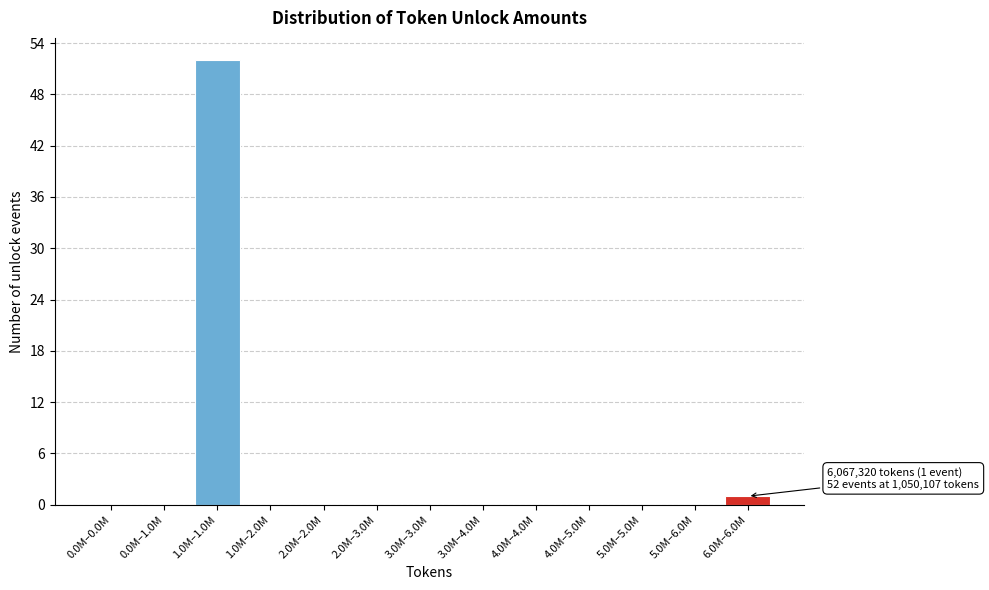

Reading left to right, what are all the values shown in this chart?

0.0M–0.0M=0	0.0M–1.0M=0	1.0M–1.0M=52	1.0M–2.0M=0	2.0M–2.0M=0	2.0M–3.0M=0	3.0M–3.0M=0	3.0M–4.0M=0	4.0M–4.0M=0	4.0M–5.0M=0	5.0M–5.0M=0	5.0M–6.0M=0	6.0M–6.0M=1